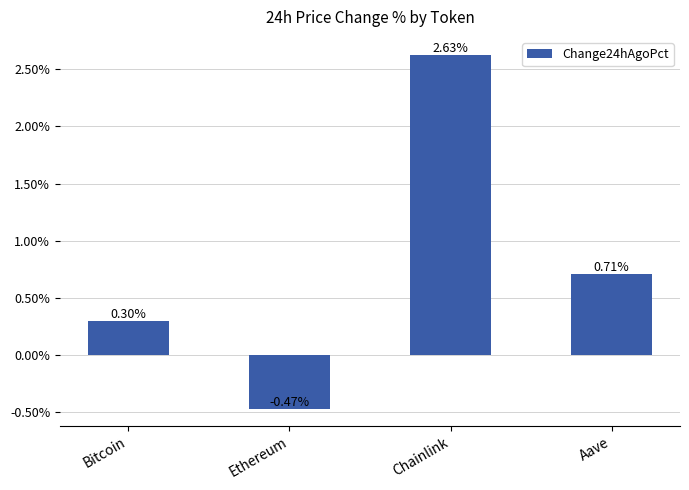

Are the bars horizontal?

No